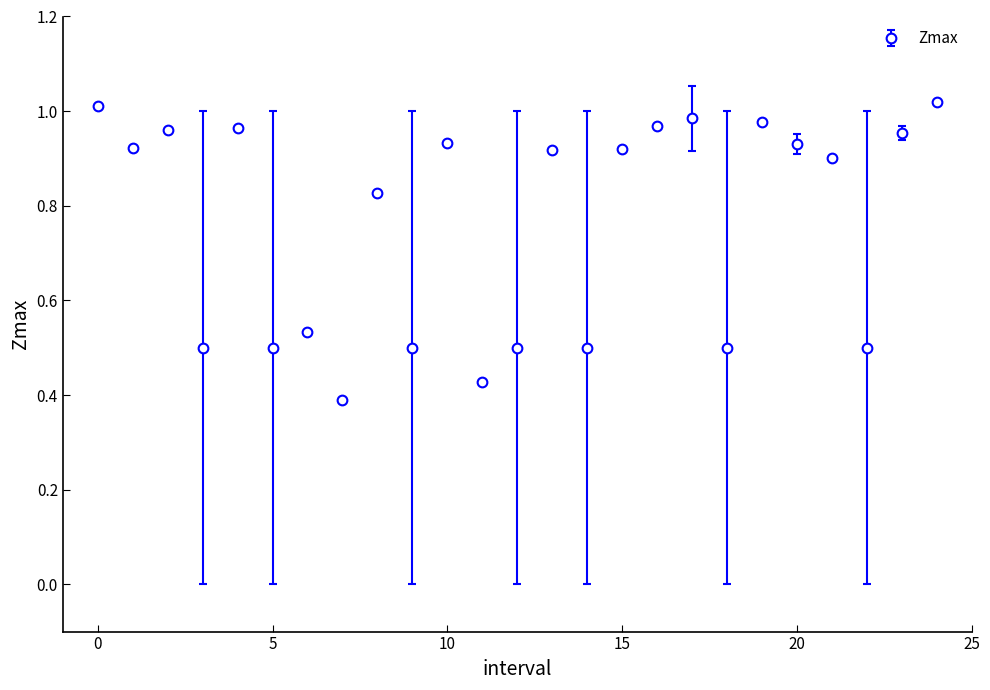

What is the difference between the maximum and minimum values?

0.6